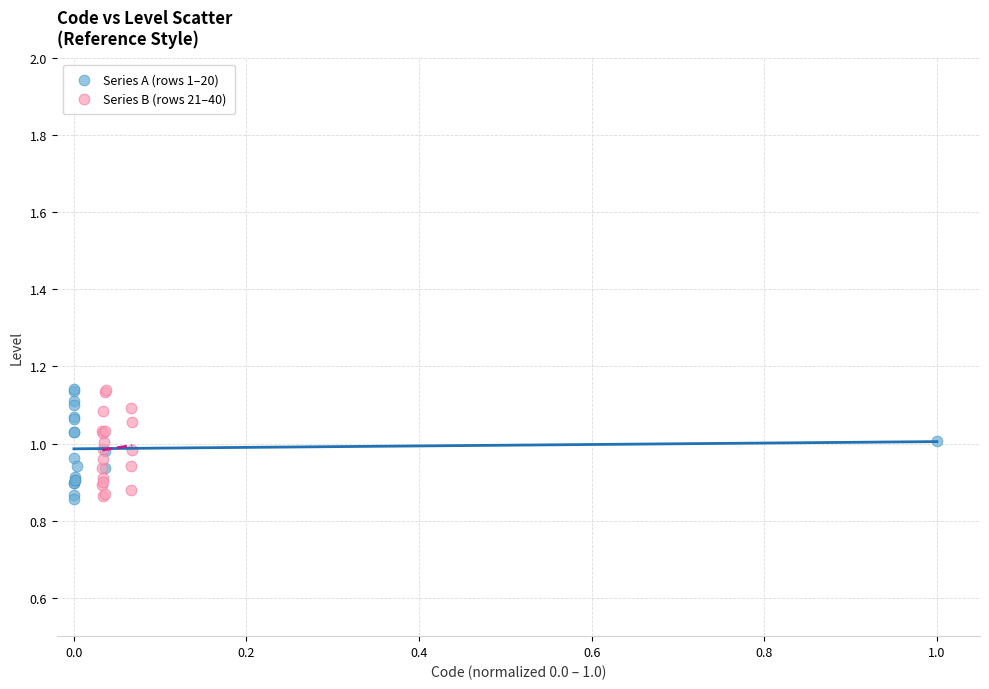

What are all the series names shown in the legend?

Series A (rows 1–20), Series B (rows 21–40)